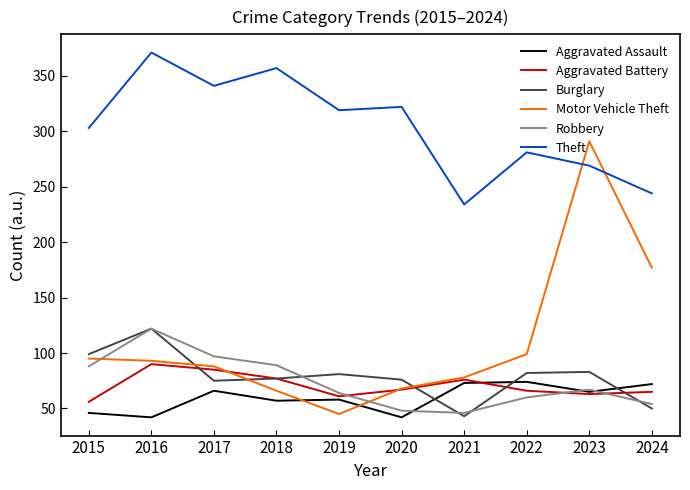

What is the smallest value displayed?

42